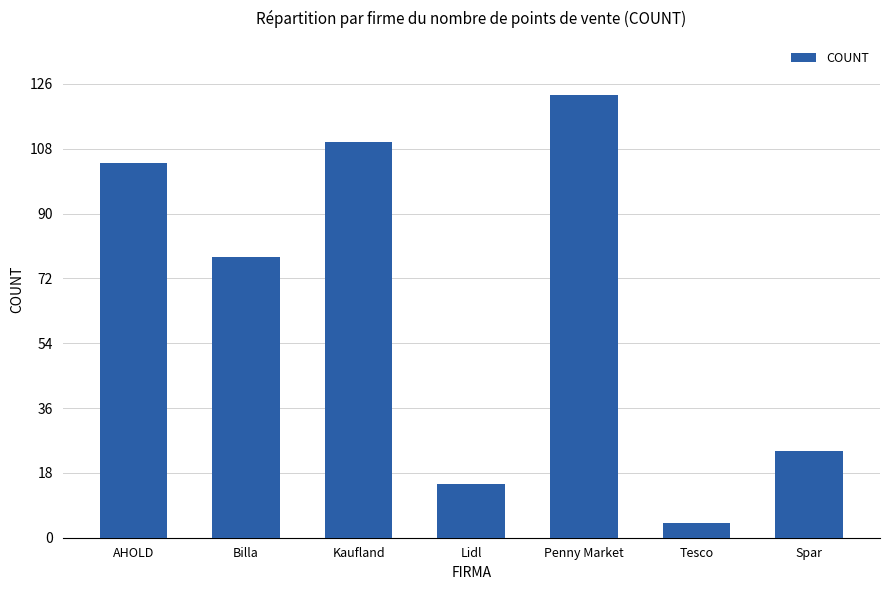

List the labels in order of value, smallest first.

Tesco, Lidl, Spar, Billa, AHOLD, Kaufland, Penny Market